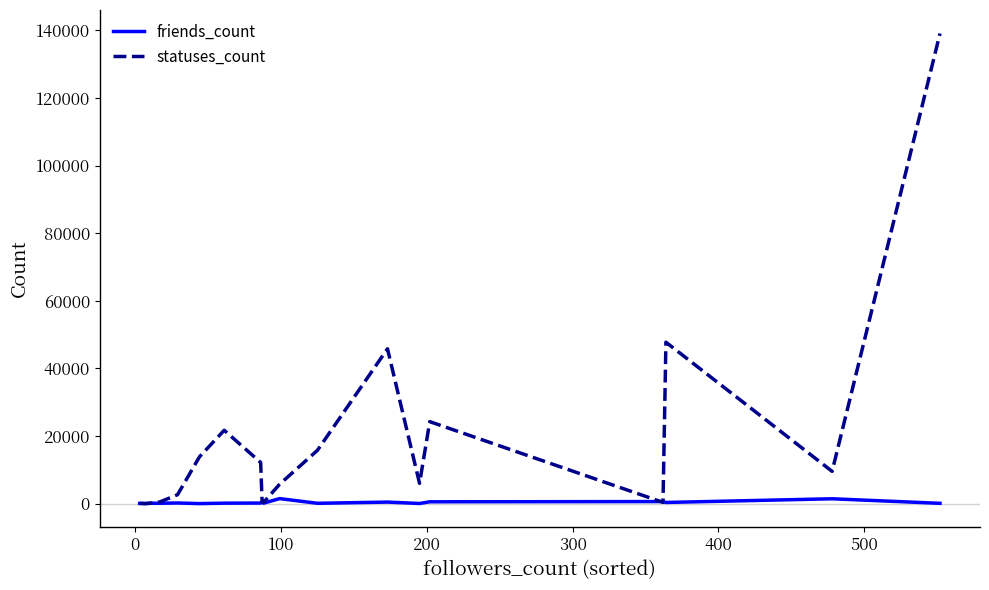

Is this an area chart (filled region under the line)?

No